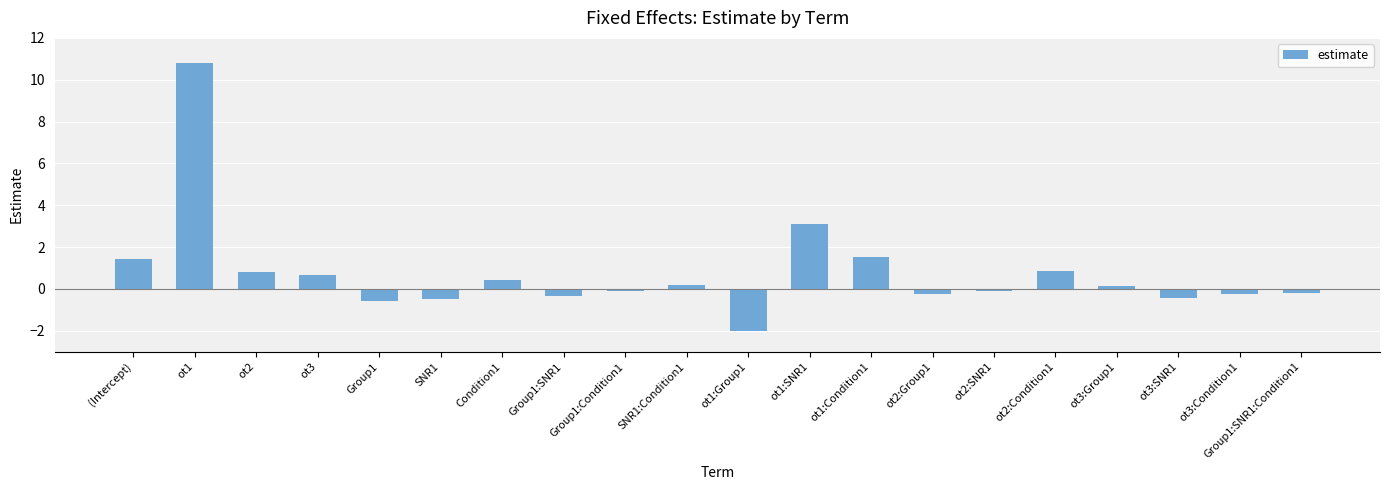

What is the label of the 19th bar from the right?

ot1